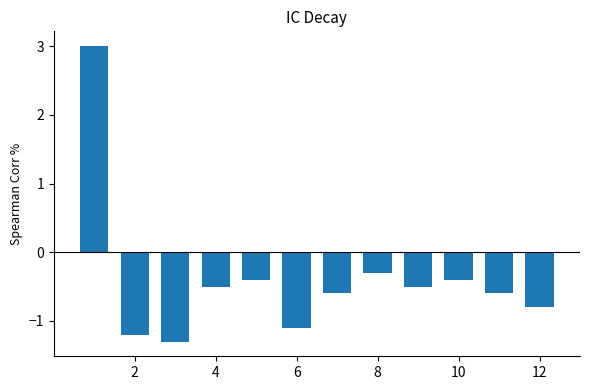

What is the greatest value displayed?

3.0